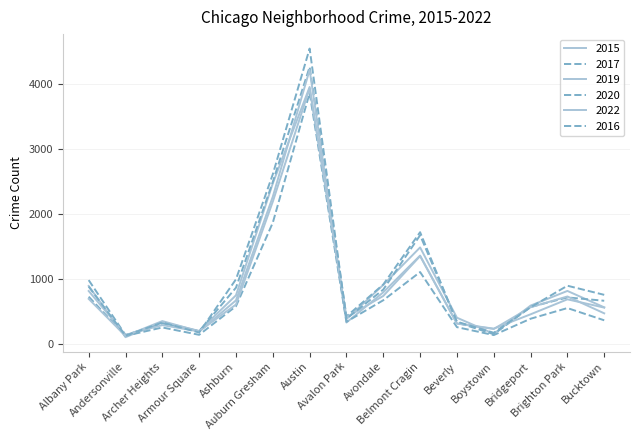

What value does the 2020 series have at Bucktown, to the nearest 100?

400